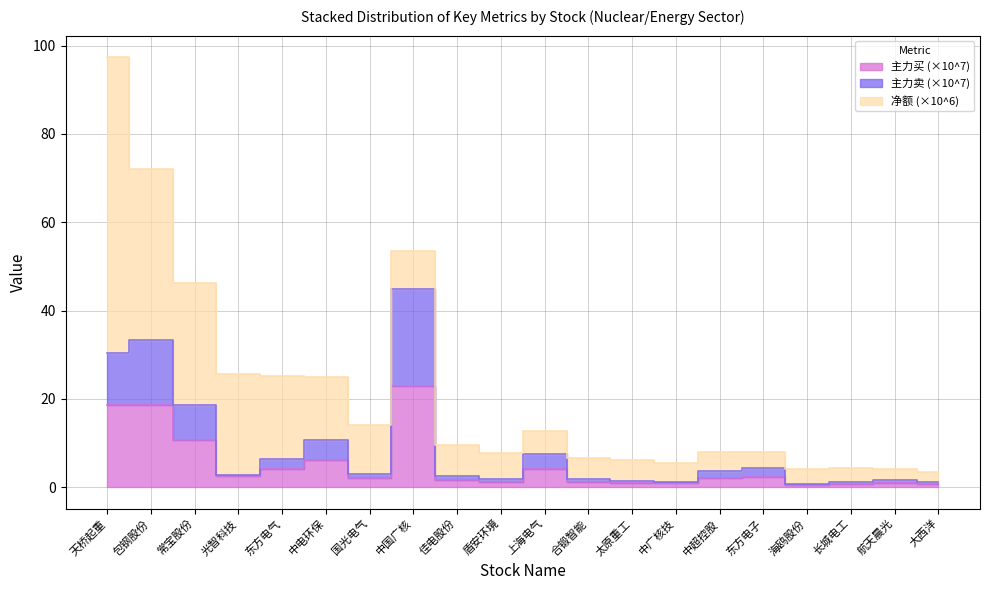

At which label does 主力卖 (×10^7) first exceed 3?

天桥起重